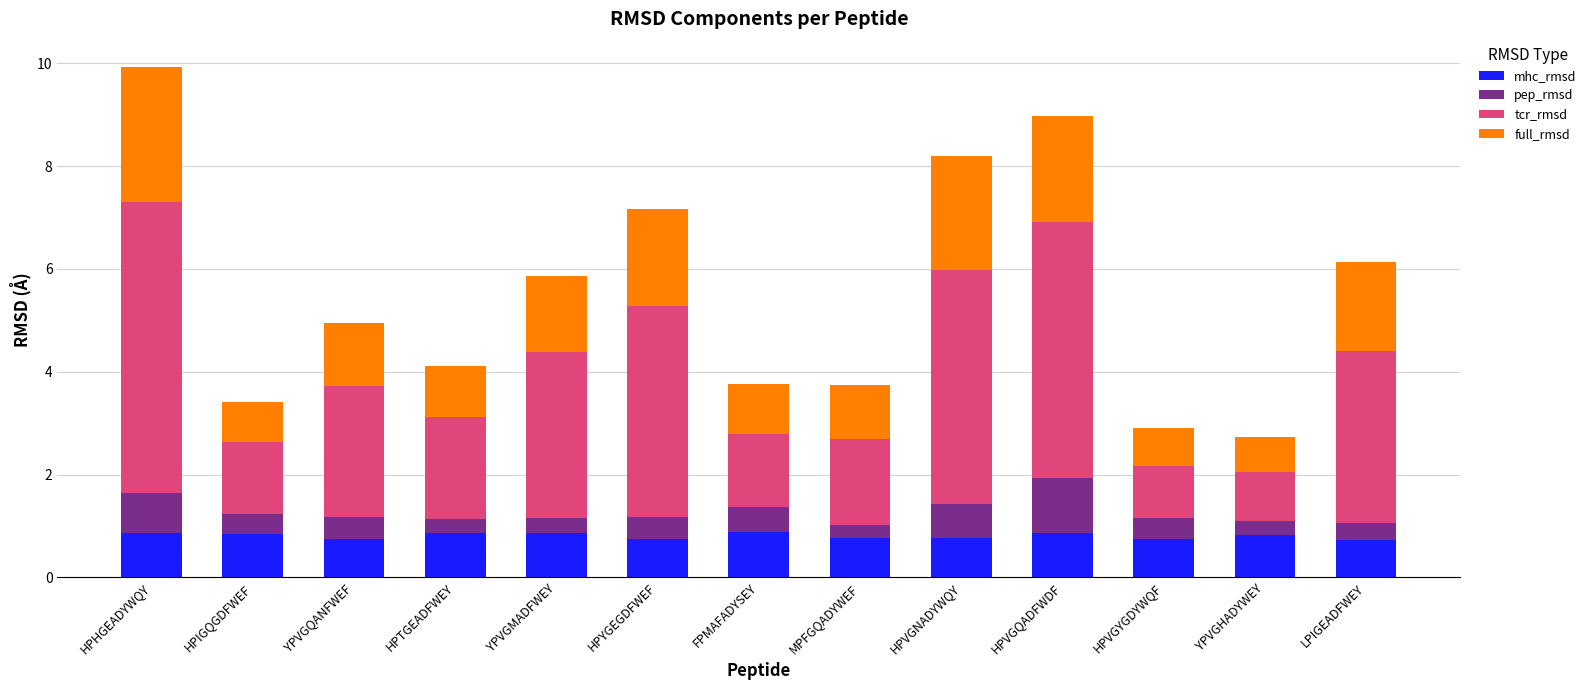

What is the total value across all series at HPVGQADFWDF?

9.0